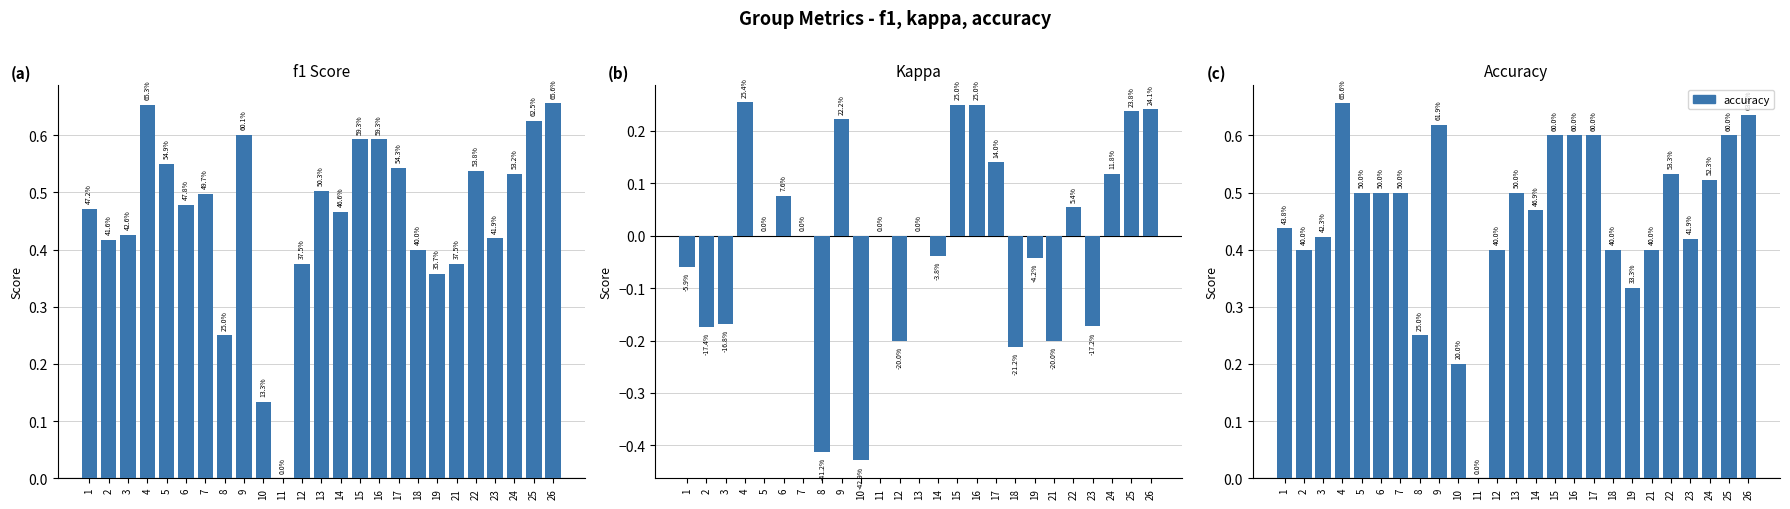

Reading left to right, extract all data points from this chart.

f1: 1=0.5	2=0.4	3=0.4	4=0.7	5=0.5	6=0.5	7=0.5	8=0.2	9=0.6	10=0.1	11=0.0	12=0.4	13=0.5	14=0.5	15=0.6	16=0.6	17=0.5	18=0.4	19=0.4	21=0.4	22=0.5	23=0.4	24=0.5	25=0.6	26=0.7
kappa: 1=-0.1	2=-0.2	3=-0.2	4=0.3	5=0.0	6=0.1	7=0.0	8=-0.4	9=0.2	10=-0.4	11=0.0	12=-0.2	13=0.0	14=-0.0	15=0.2	16=0.2	17=0.1	18=-0.2	19=-0.0	21=-0.2	22=0.1	23=-0.2	24=0.1	25=0.2	26=0.2
accuracy: 1=0.4	2=0.4	3=0.4	4=0.7	5=0.5	6=0.5	7=0.5	8=0.2	9=0.6	10=0.2	11=0.0	12=0.4	13=0.5	14=0.5	15=0.6	16=0.6	17=0.6	18=0.4	19=0.3	21=0.4	22=0.5	23=0.4	24=0.5	25=0.6	26=0.6